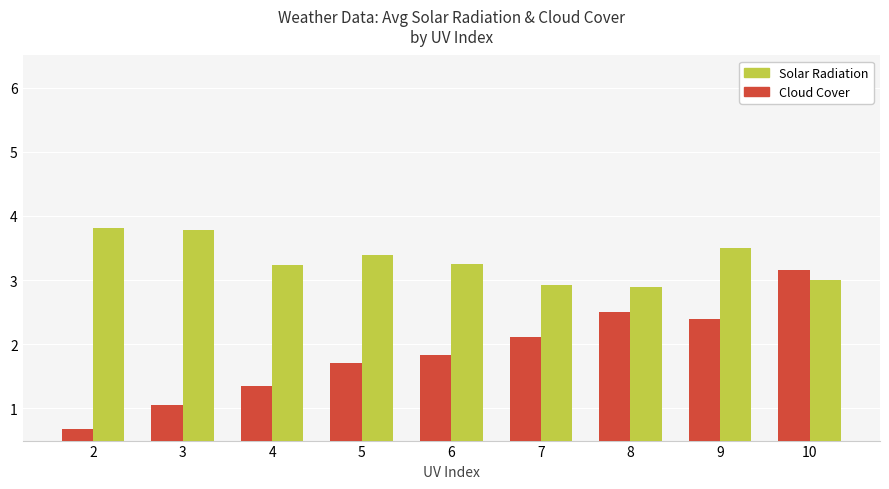

What is the highest value of the Cloud Cover series?

3.8